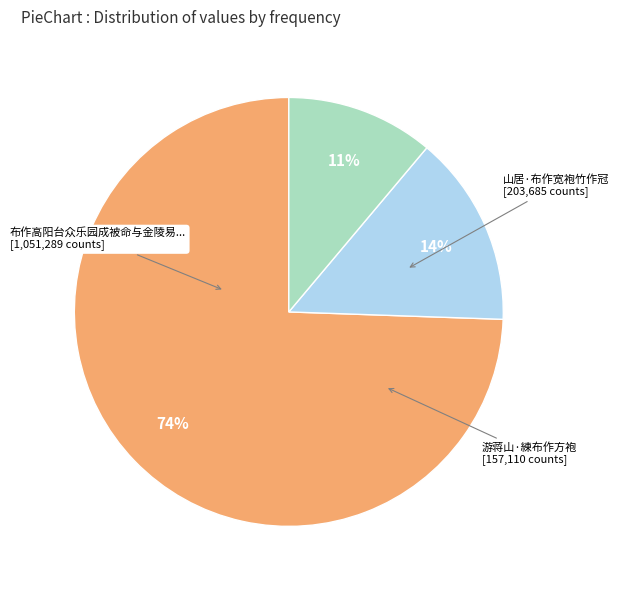

To the nearest percent, what is the average slice percentage?

33%